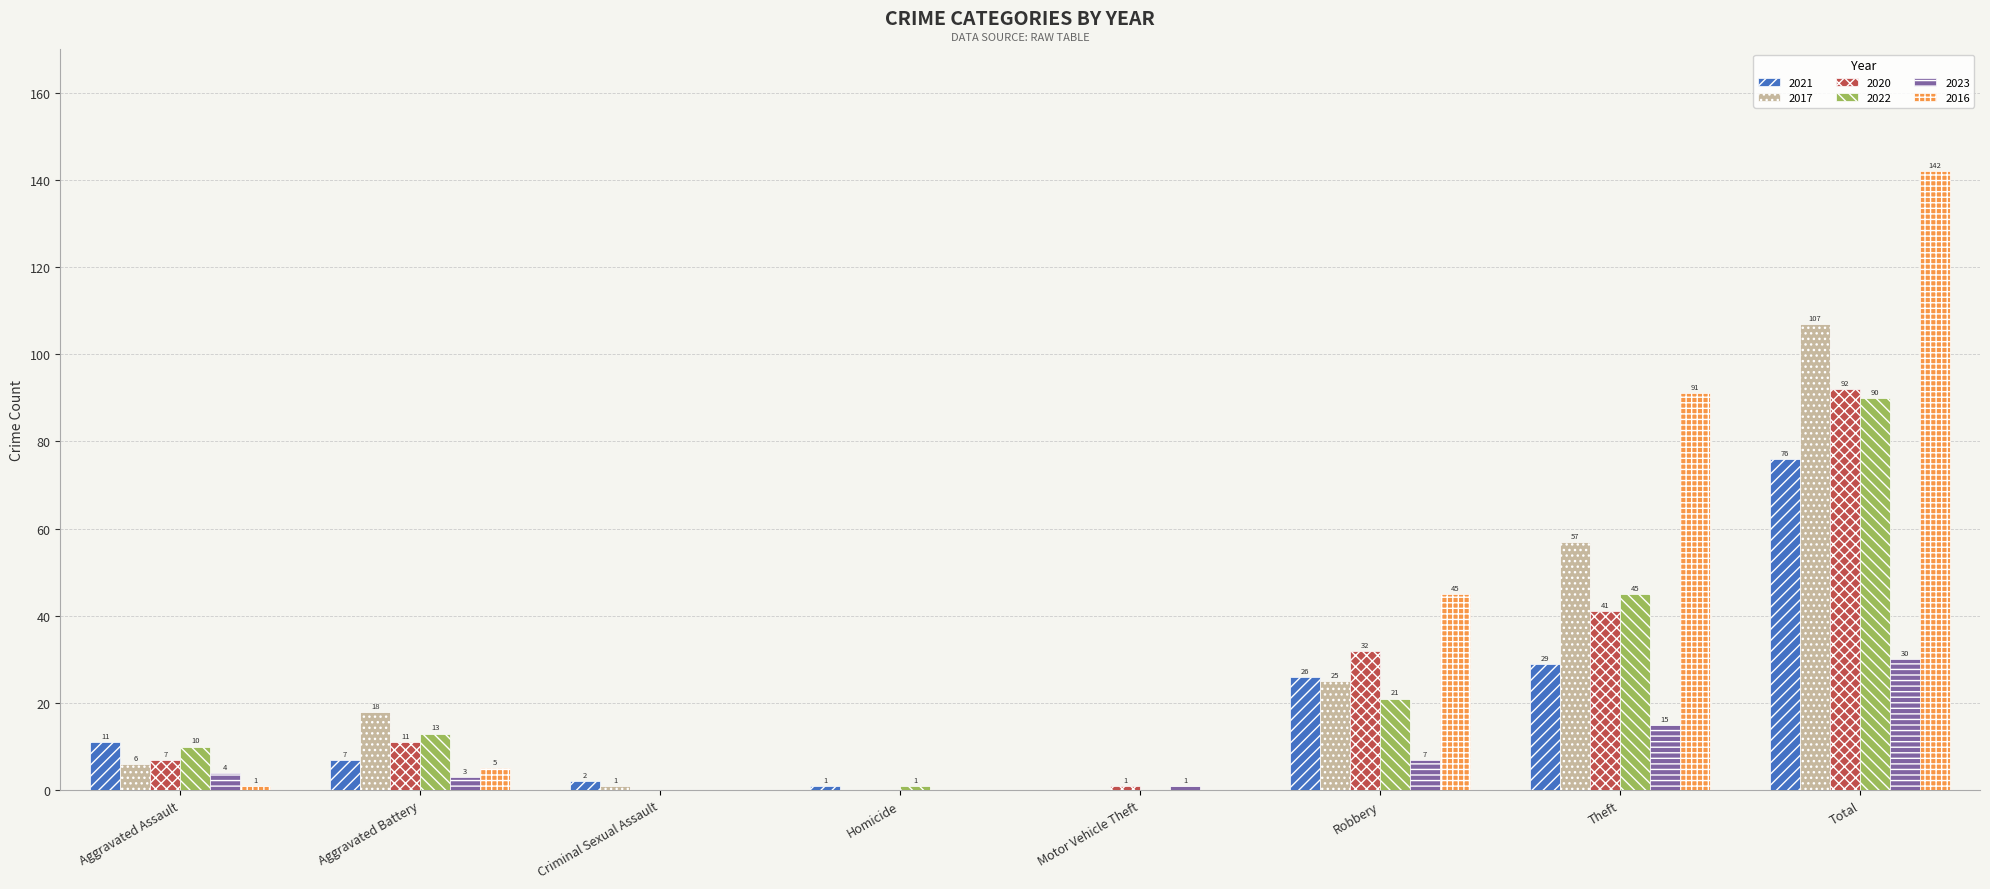

Which series changed the most between Aggravated Assault and Robbery?

2016